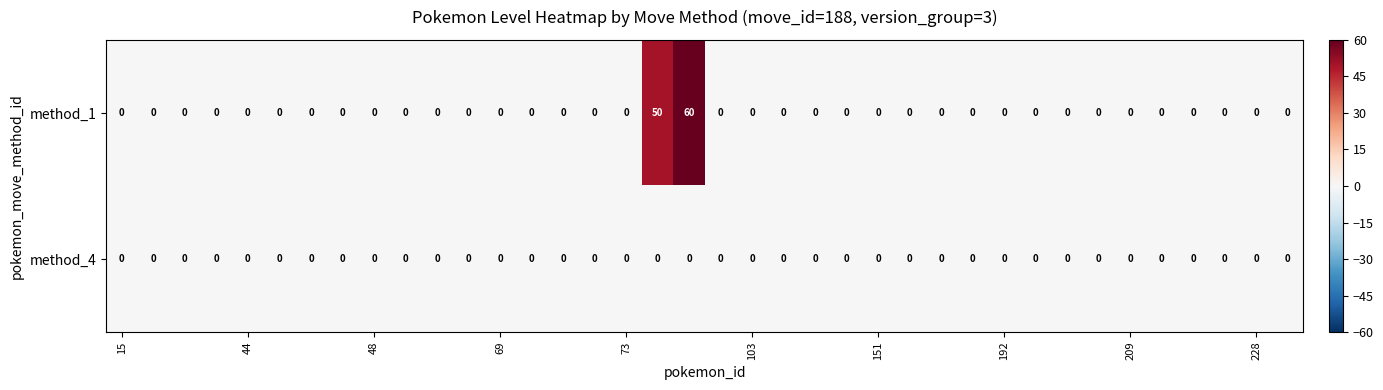

Which series has the largest total across all categories?

method_1